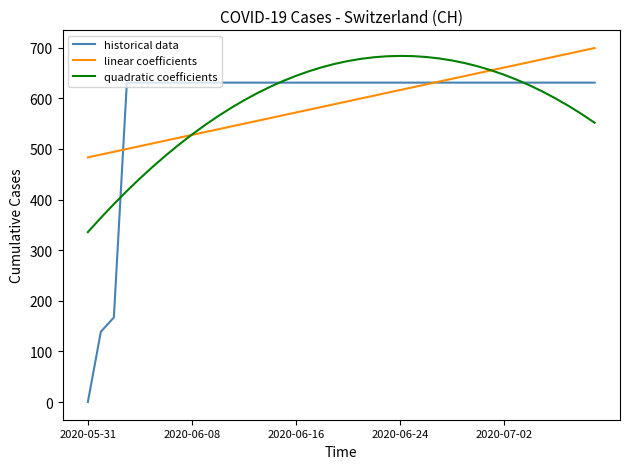

How many intersections are there between quadratic coefficients and linear coefficients?

2